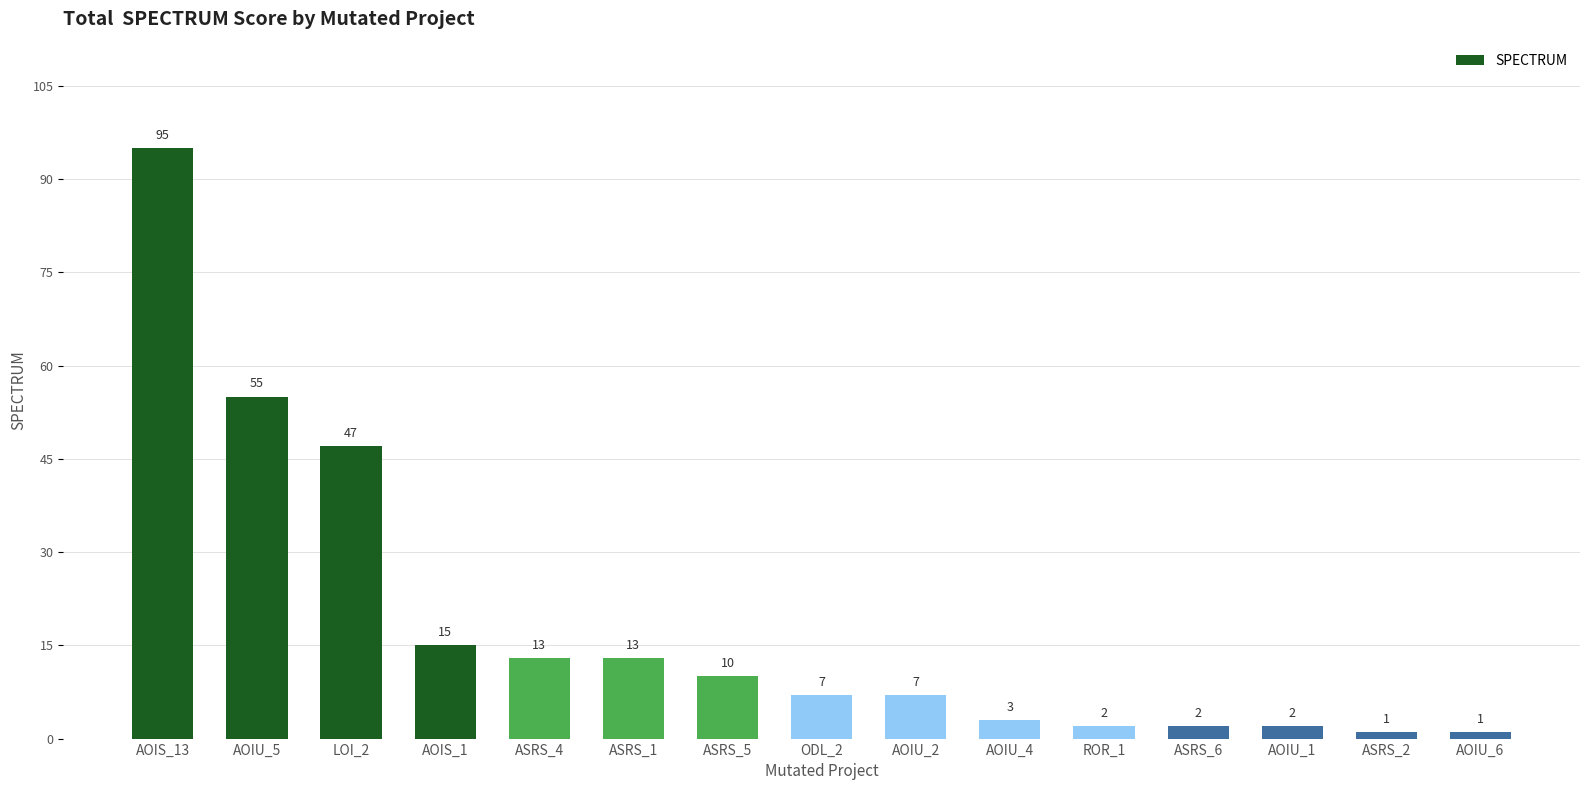

Reading left to right, what are all the values shown in this chart?

95	55	47	15	13	13	10	7	7	3	2	2	2	1	1